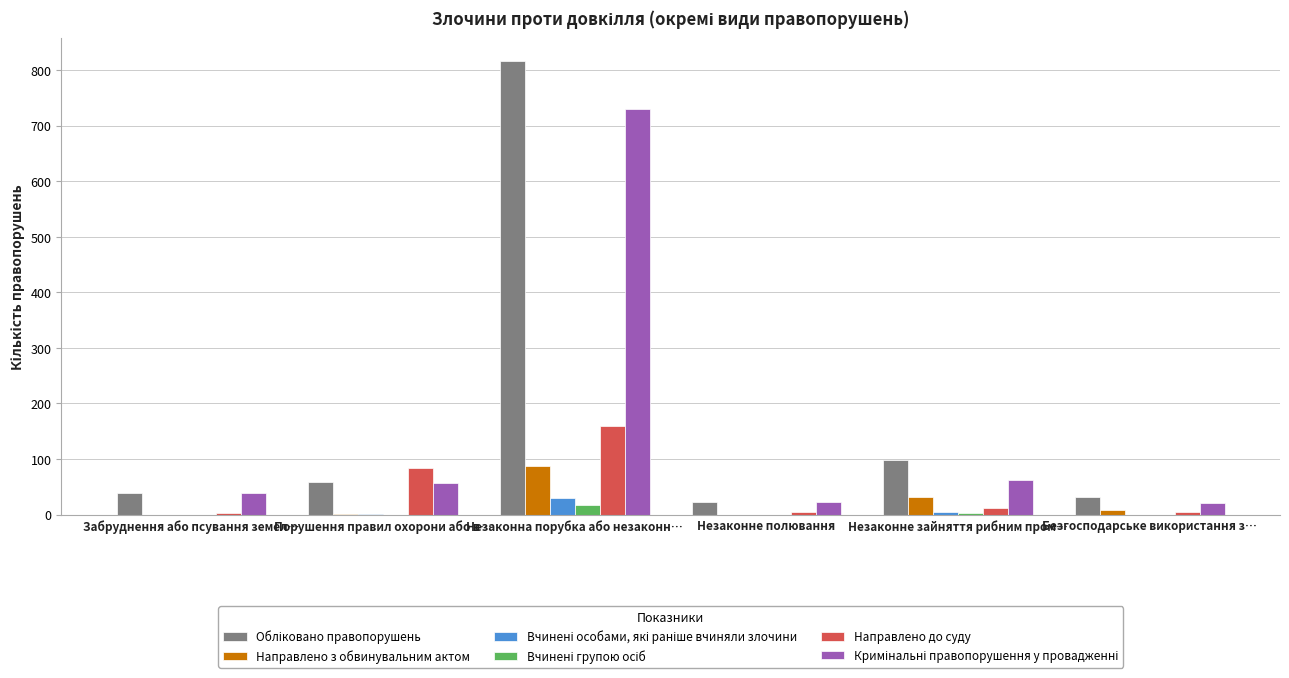

At which category is the sum across all series the highest?

Незаконна порубка або незаконн…